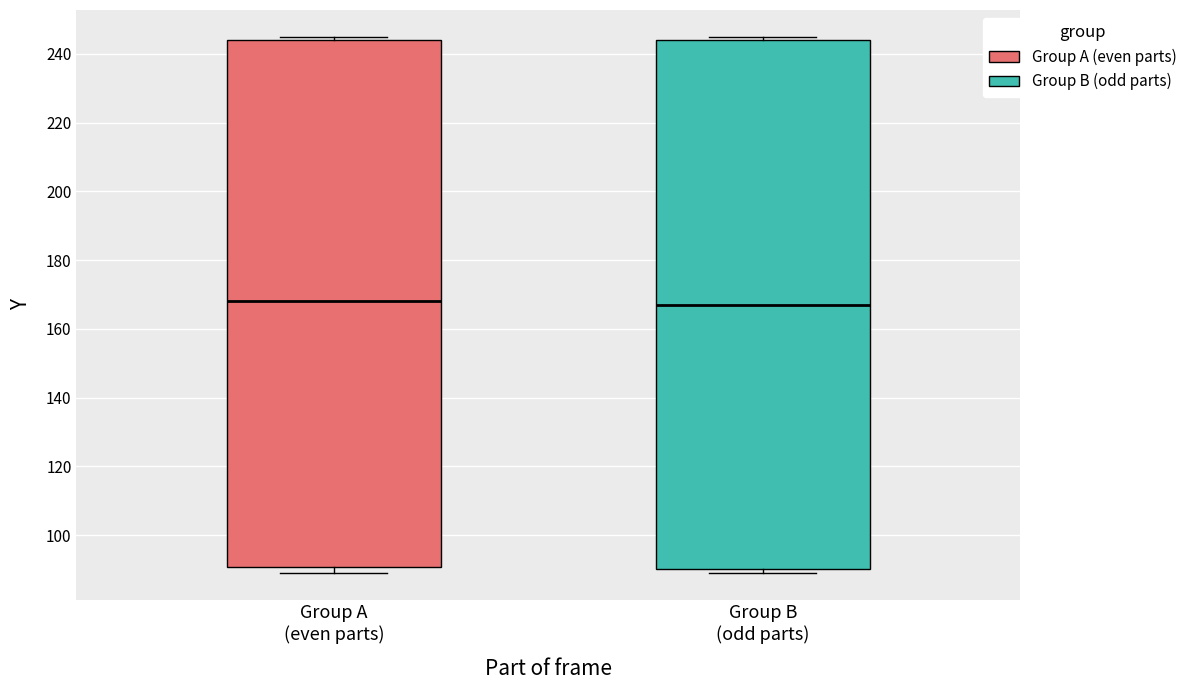

Reading left to right, transcribe this box plot: for each box, give where its median line is, the range the box spans, and where its two whiskers end, as read against the y-axis. The values are not printed on the chart, so give them approximately, as read against the axis.

Group A (even parts): median 168, box 90 to 244, whiskers 90 (just below the box's lower edge) to 246
Group B (odd parts): median 168, box 90 to 244, whiskers 90 (just below the box's lower edge) to 246